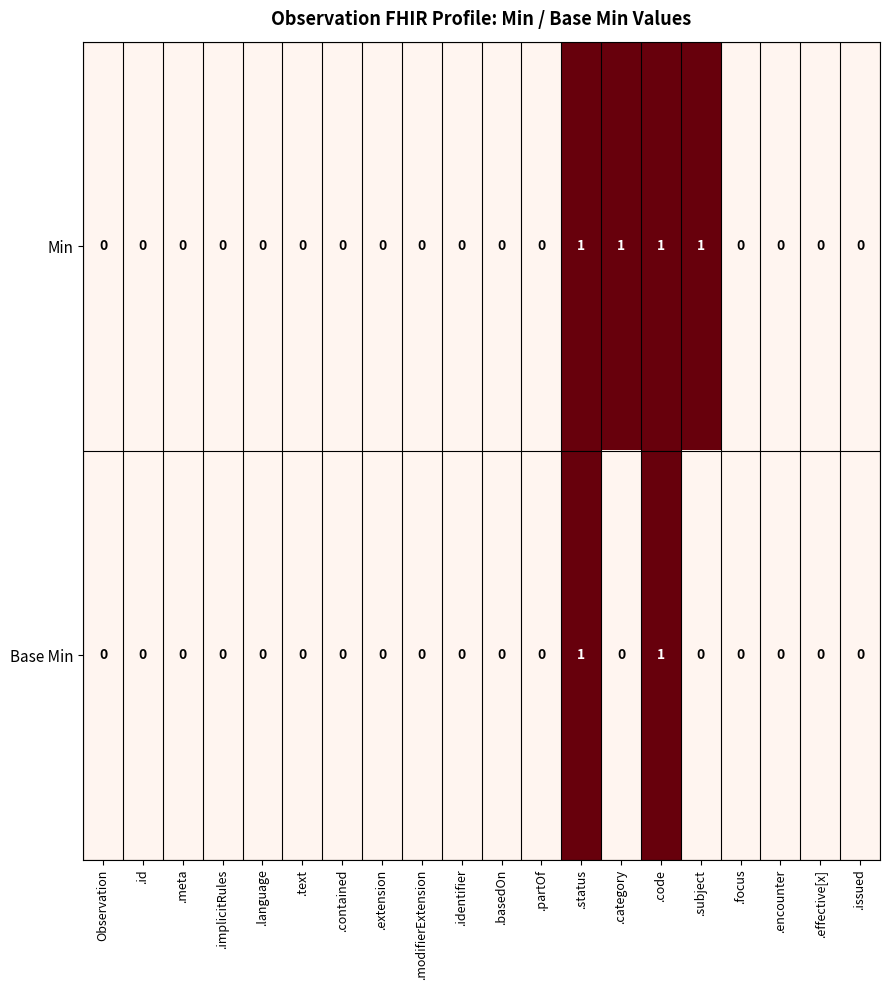

The Base Min series shows 1 at .code. True or false?

True